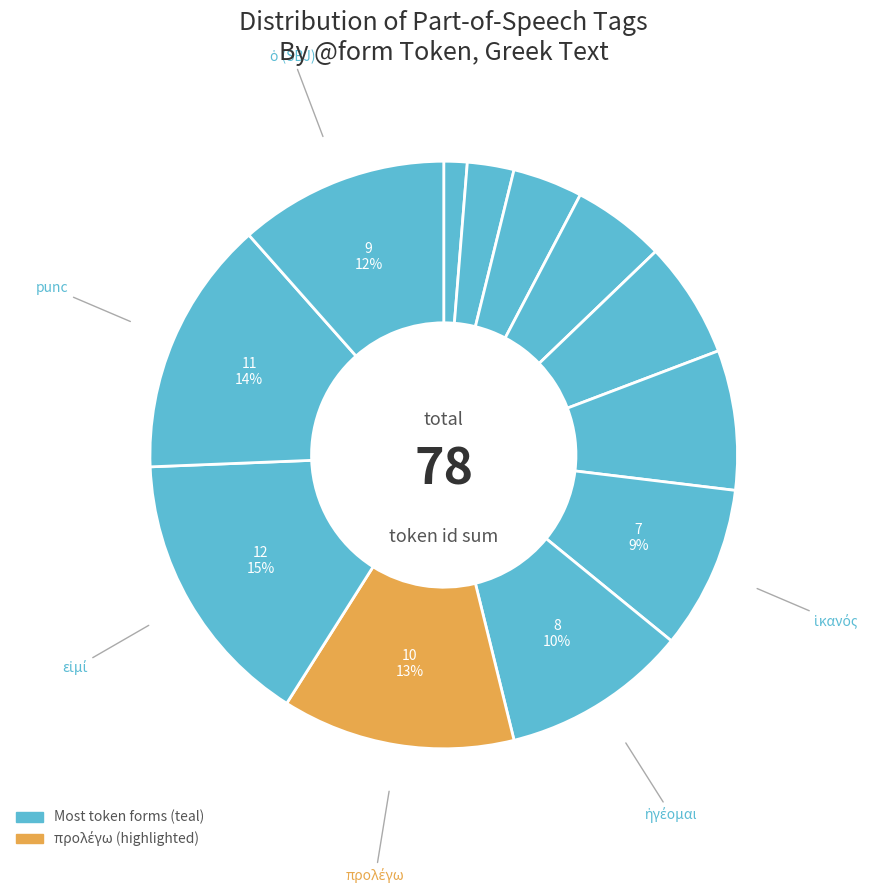

Rank the categories by value from lowest to highest.

περί, μέν, οὖν, ὁ (ATR), παλαιός, κτίσις, ἱκανός, ἡγέομαι, ὁ (SBJ), προλέγω, punc, εἰμί